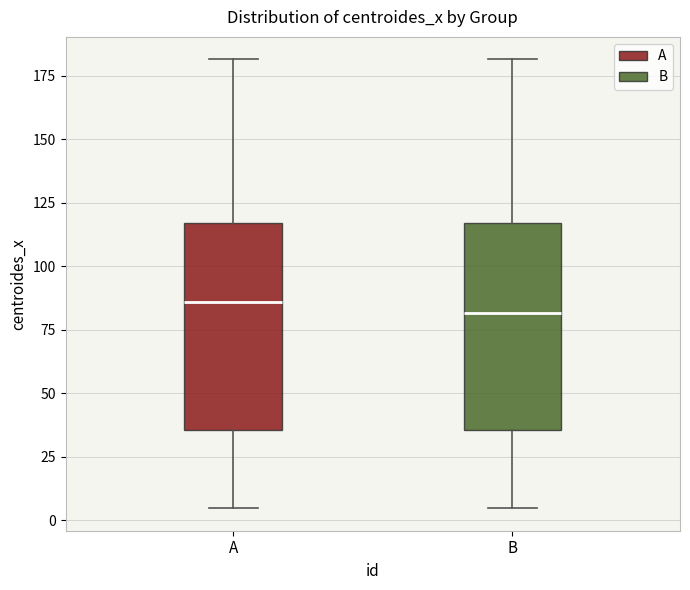

Reading left to right, read every box against the y-axis: the position of its median line, the range the box covers, and the ends of its whiskers. The values are not printed on the chart, so give them approximately, as read against the axis.

A: median 85, box 35 to 115, whiskers 5 to 180
B: median 80, box 35 to 115, whiskers 5 to 180